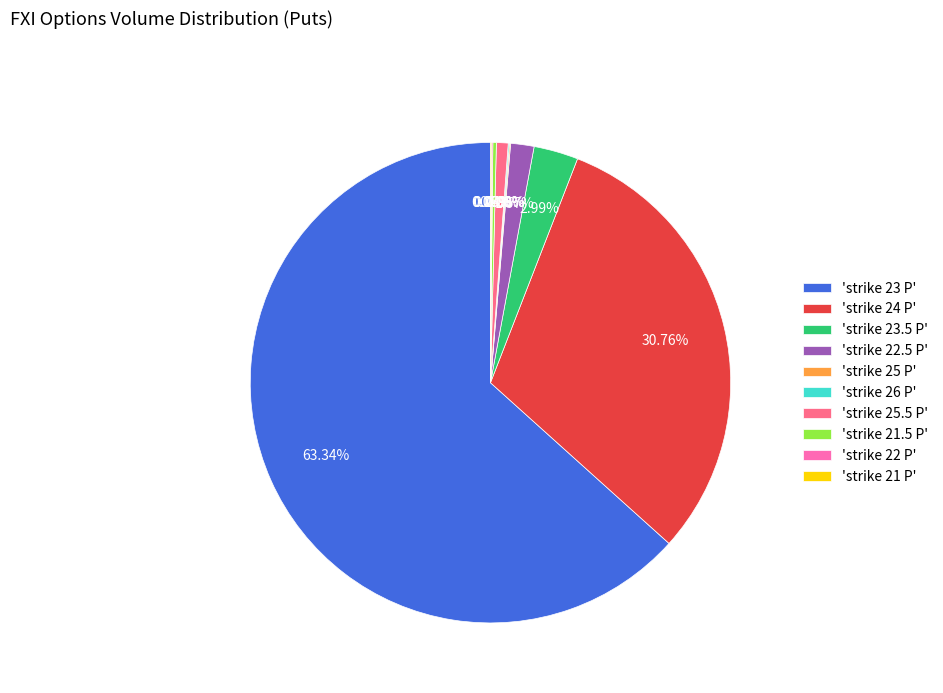

Which slice represents more than half of the pie?

'strike 23 P'